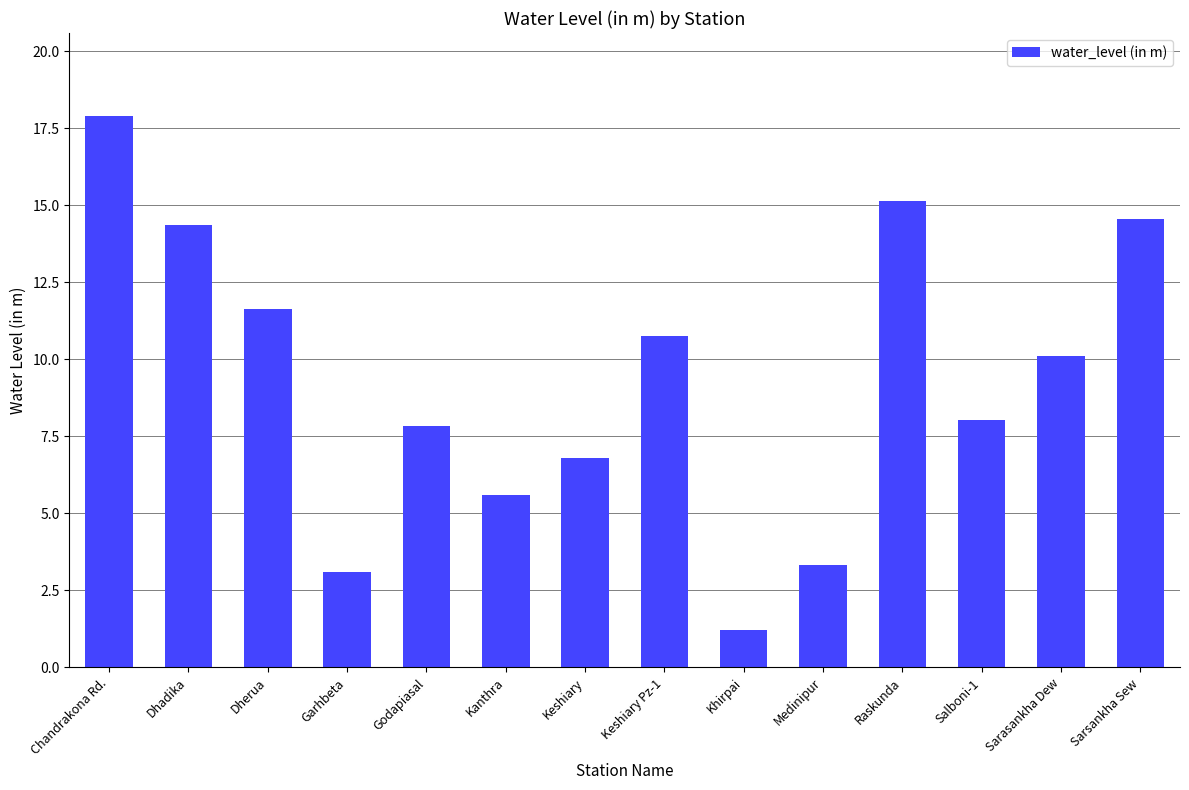

What is the greatest value displayed?

17.9